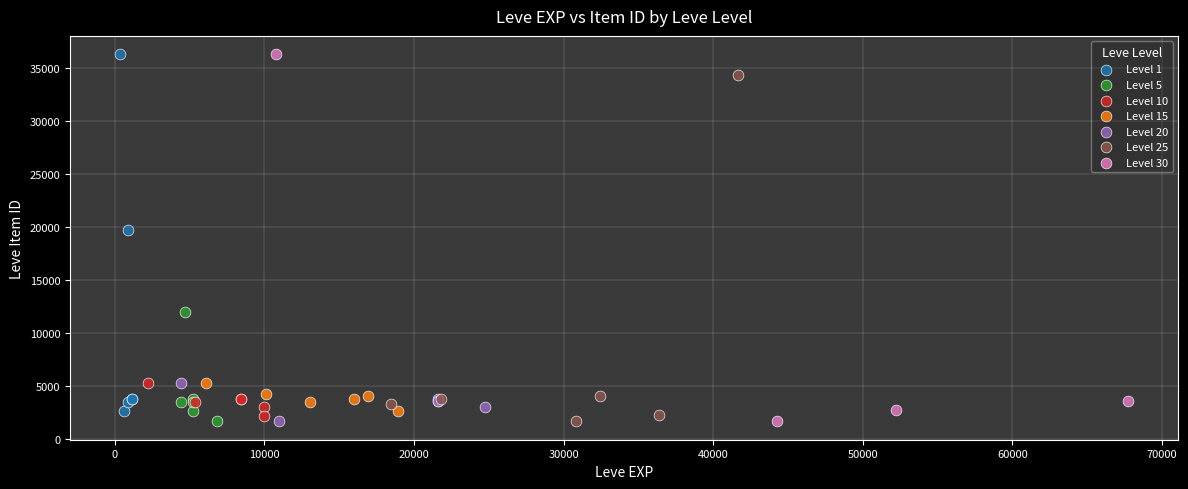

What are all the series names shown in the legend?

Level 1, Level 5, Level 10, Level 15, Level 20, Level 25, Level 30